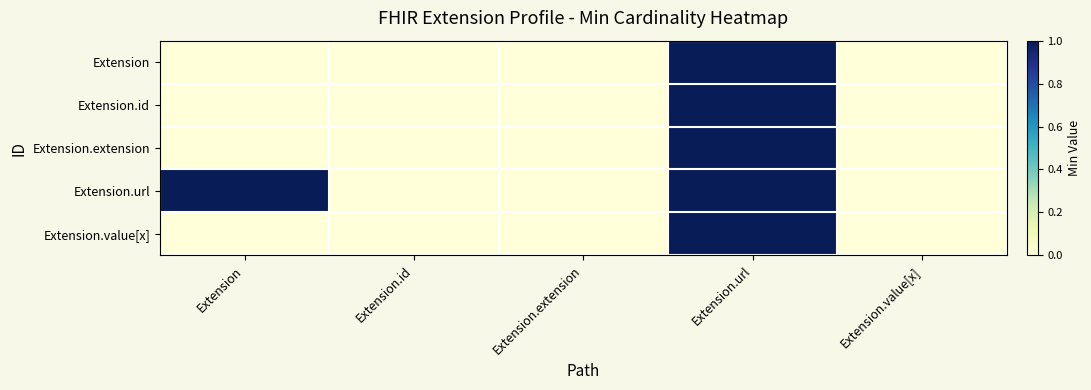

At Extension.value[x], list the series in order from largest to smallest.

Extension, Extension.id, Extension.extension, Extension.url, Extension.value[x]